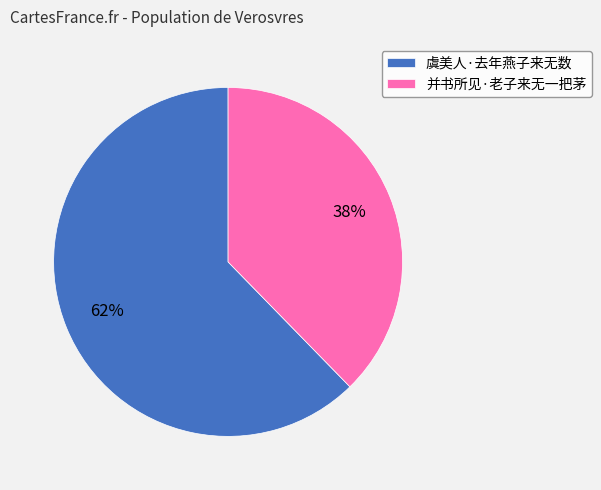

How many slices are in this pie chart?

2